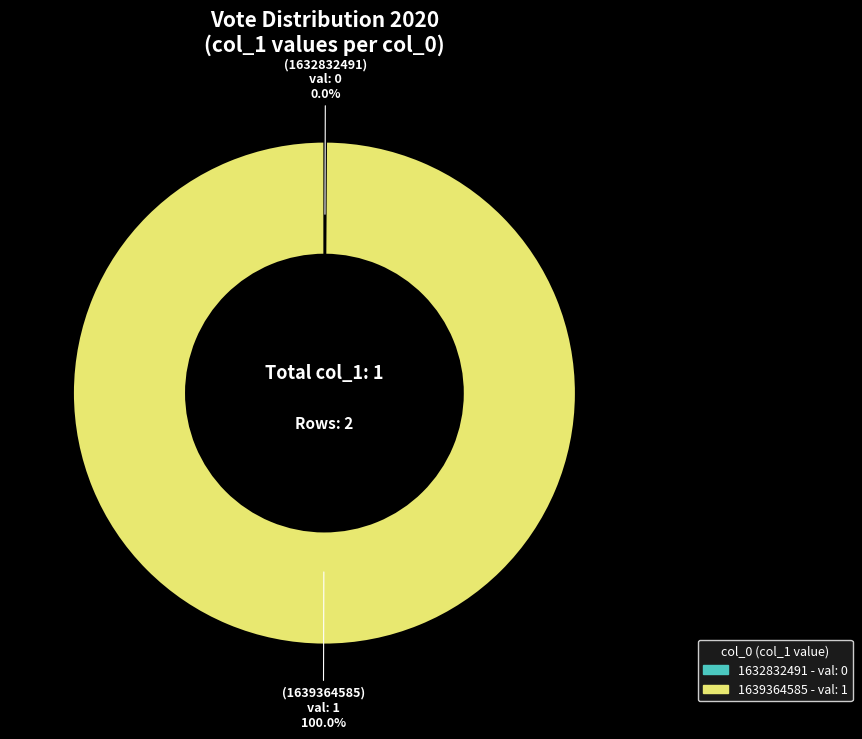

Combined, what portion of the pie is 1639364585 and 1632832491?

100.0%